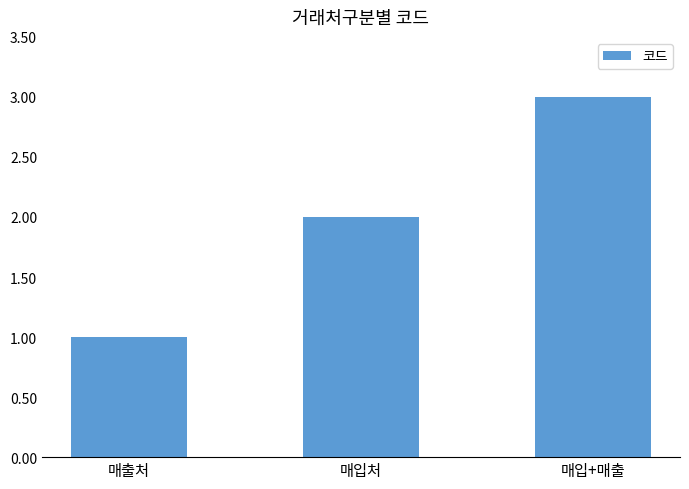

How many bars are there in total?

3